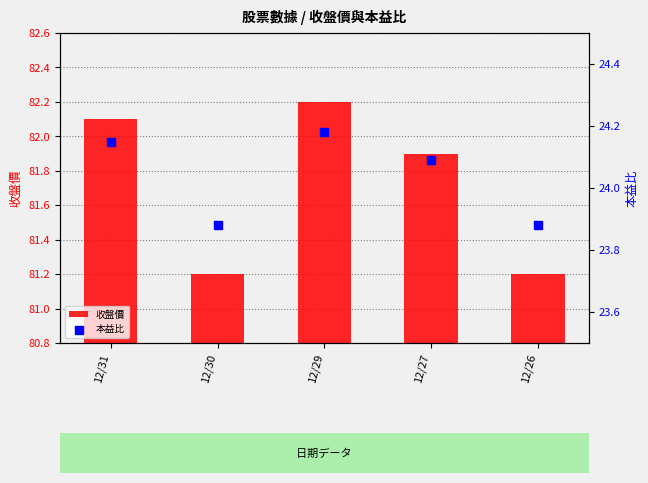

Which series has the largest total across all categories?

收盤價